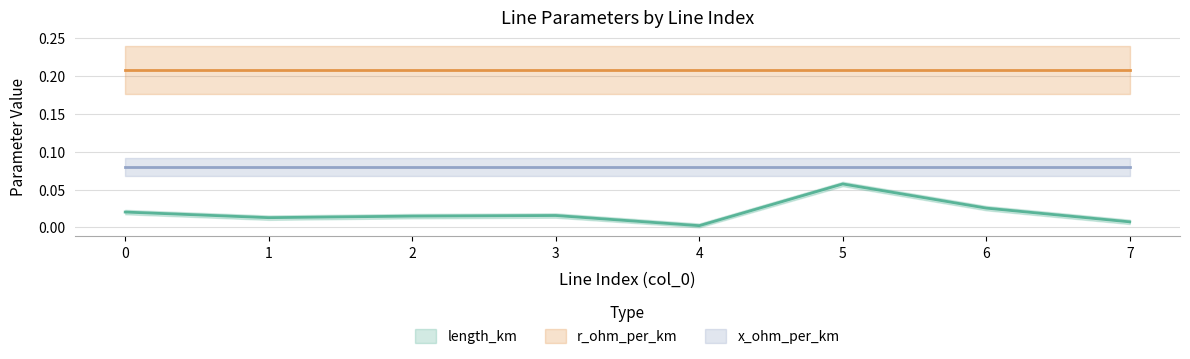

Reading left to right, extract all data points from this chart.

length_km: 0=0.0	1=0.0	2=0.0	3=0.0	4=0.0	5=0.1	6=0.0	7=0.0
r_ohm_per_km: 0=0.2	1=0.2	2=0.2	3=0.2	4=0.2	5=0.2	6=0.2	7=0.2
x_ohm_per_km: 0=0.1	1=0.1	2=0.1	3=0.1	4=0.1	5=0.1	6=0.1	7=0.1